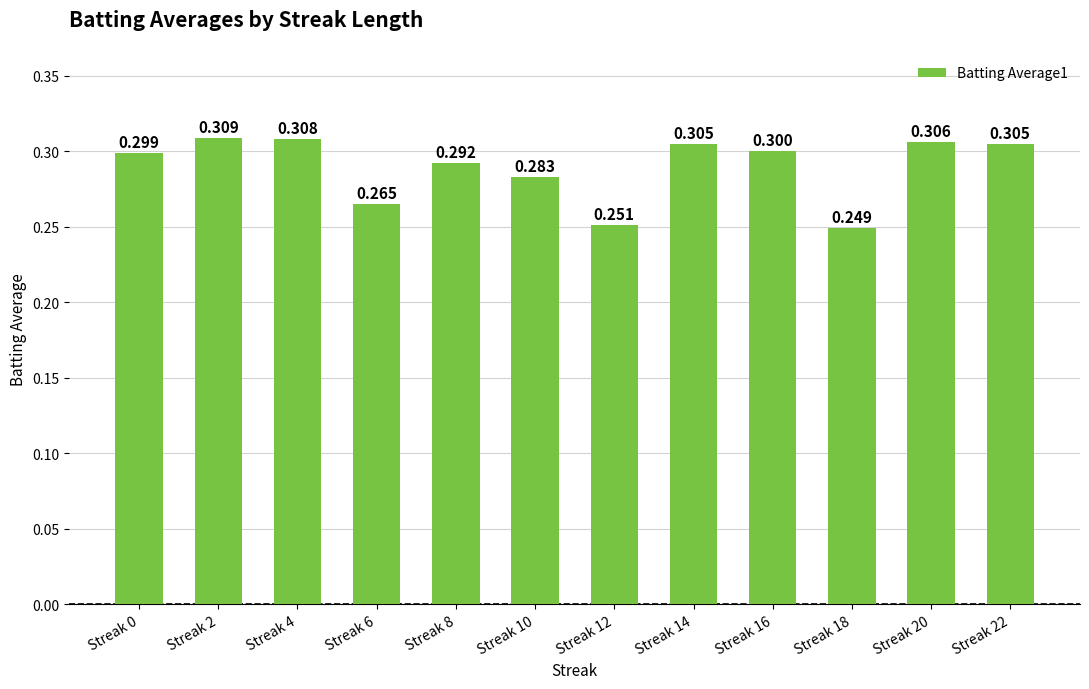

True or false: the data shows 0.2 at Streak 14.

False